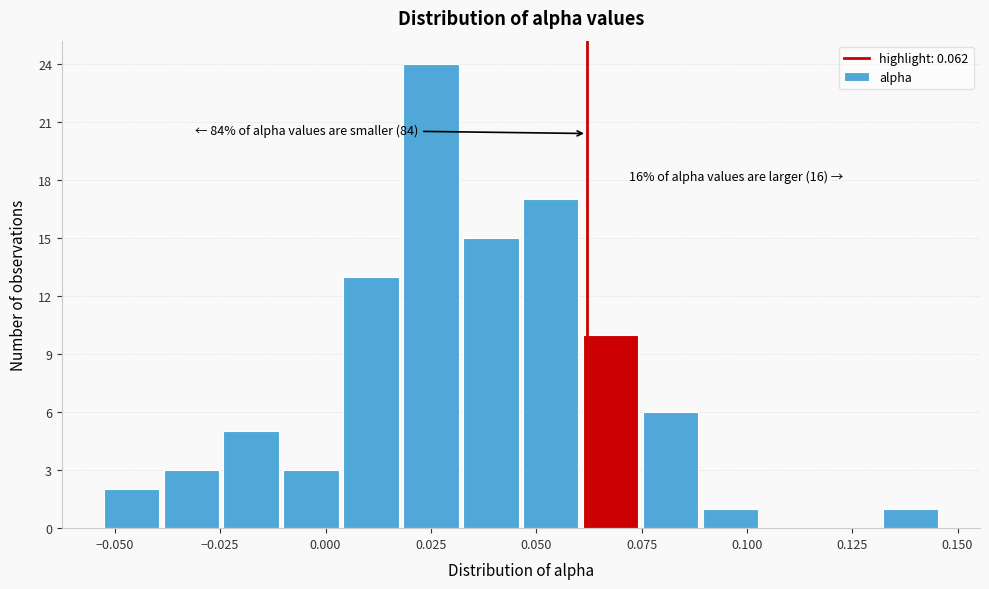

Around what value on the x-axis is the tallest bar? Give the approximate position of its centre, as read against the axis.

0.025